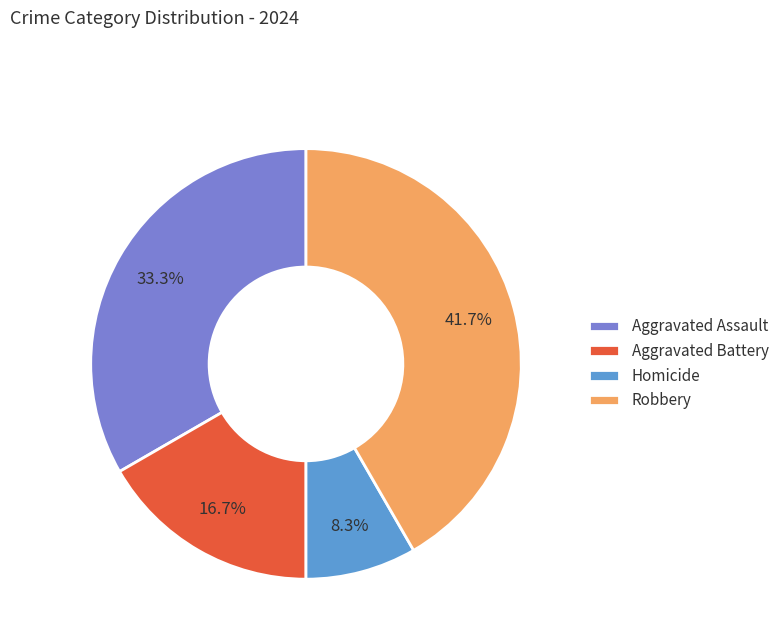

To the nearest percent, what portion does Aggravated Battery represent?

17%